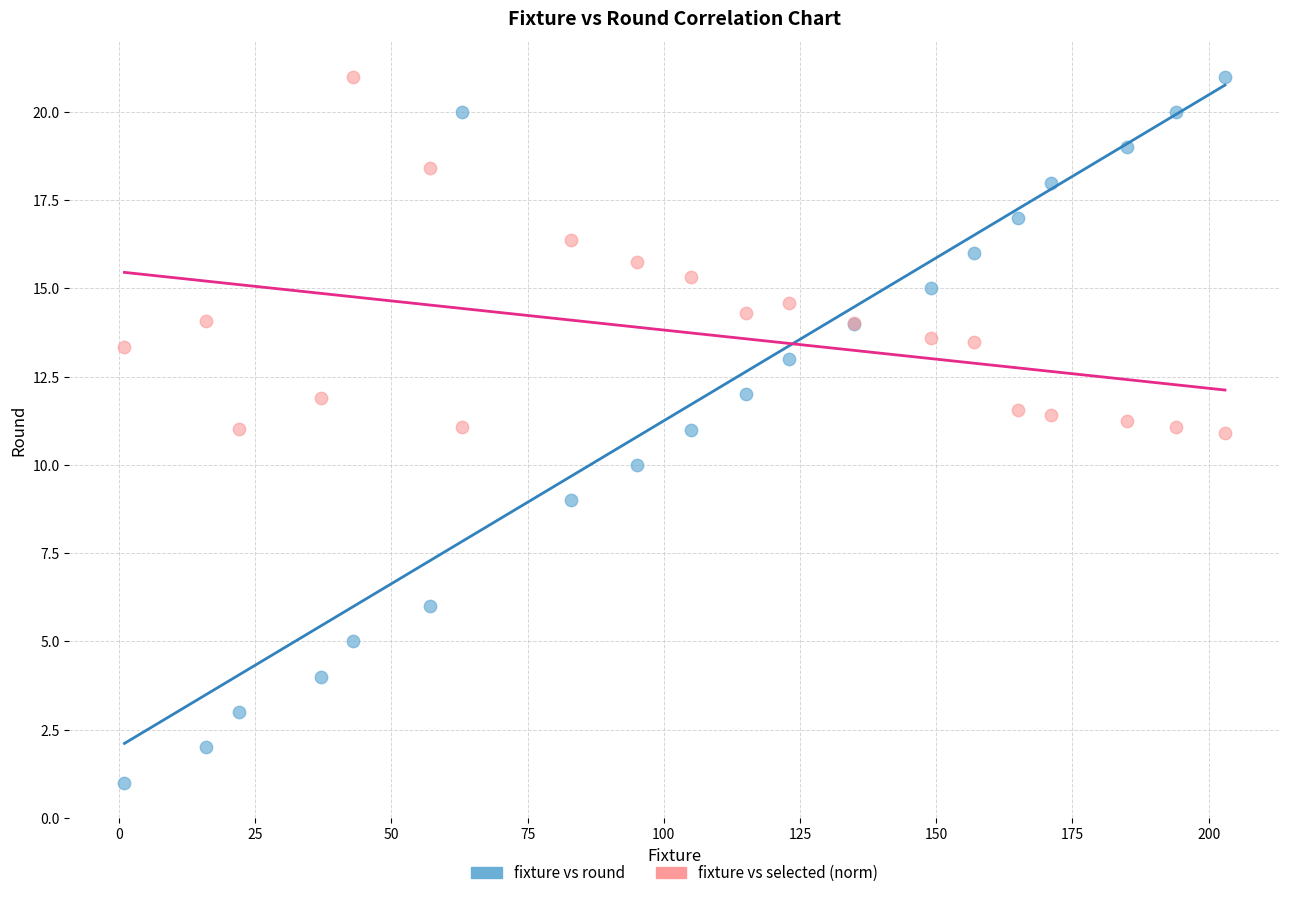

What is the X range (max minus min) for the scatter plot?

202.0